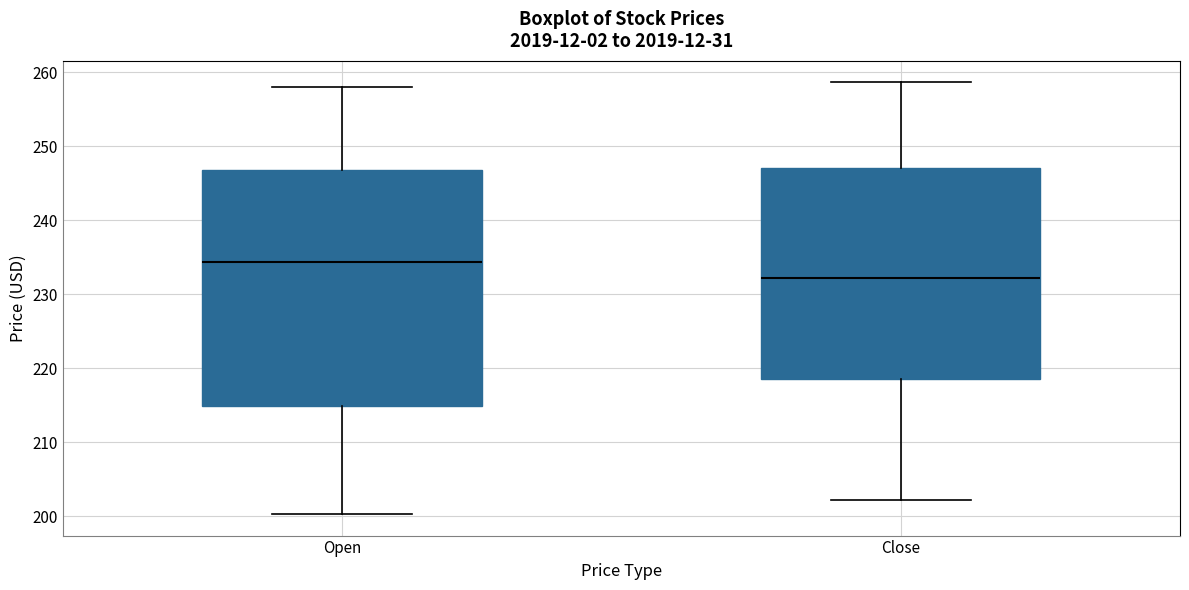

Reading left to right, transcribe this box plot: for each box, give where its median line is, the range the box spans, and where its two whiskers end, as read against the y-axis. The values are not printed on the chart, so give them approximately, as read against the axis.

Open: median 234, box 215 to 247, whiskers 200 to 258
Close: median 232, box 219 to 247, whiskers 202 to 259